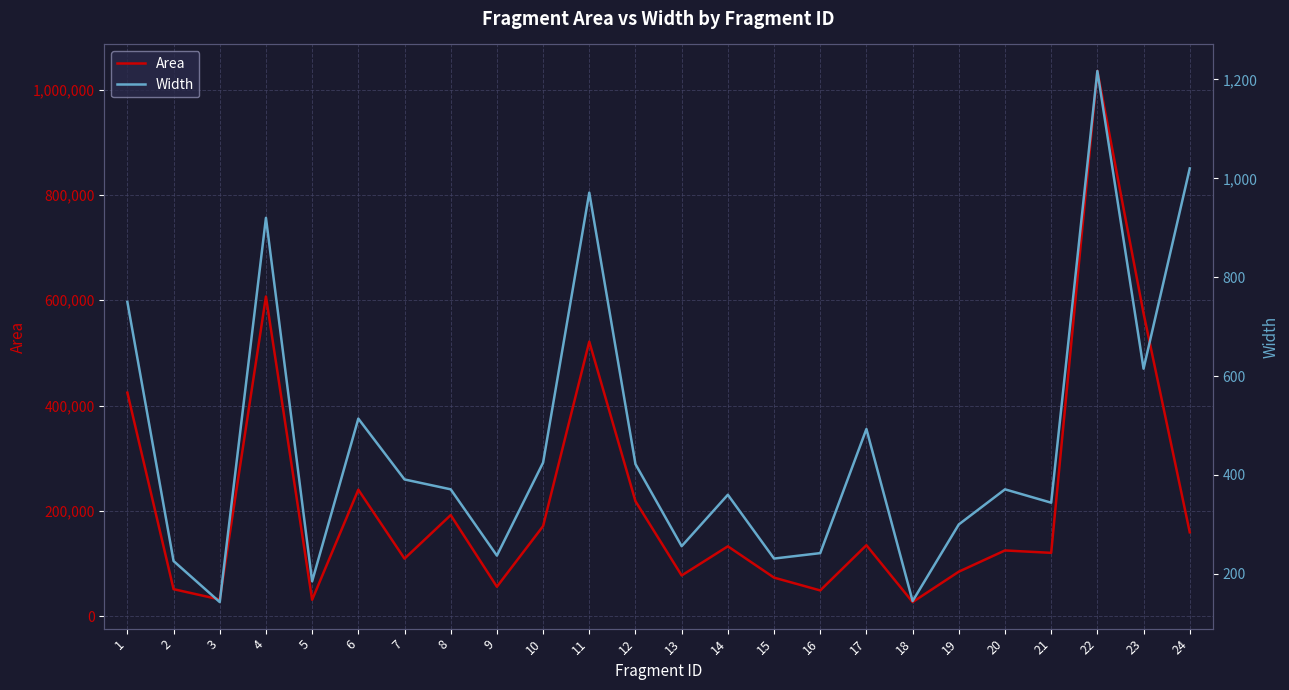

The Area series shows 828112 at 23. True or false?

False